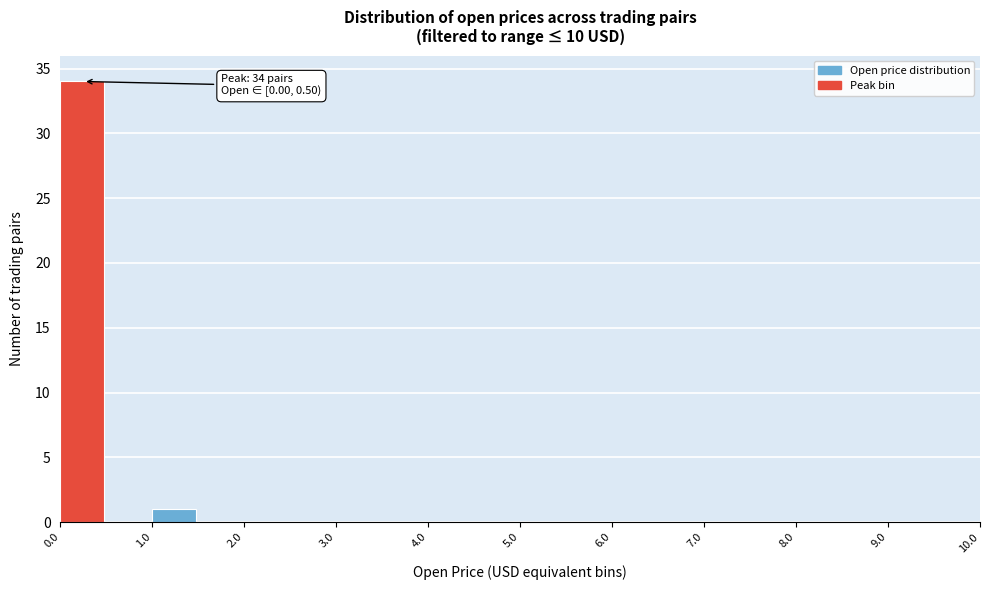

Over which range of the x-axis is the bar tallest?

0.0 to 0.5